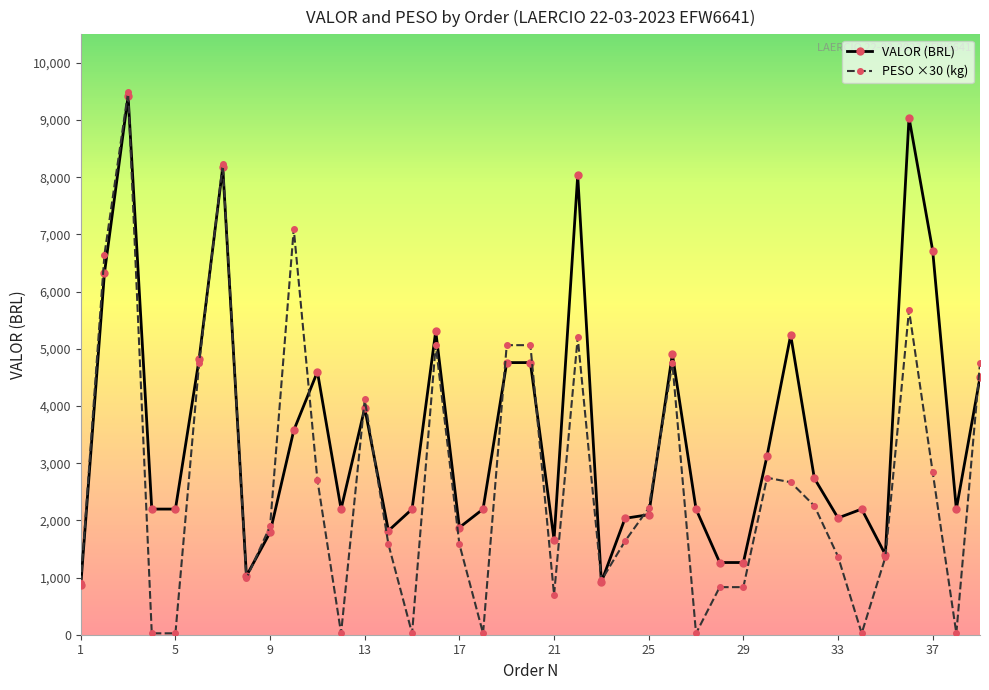

Which series has the widest spread of values?

PESO ×30 (kg)